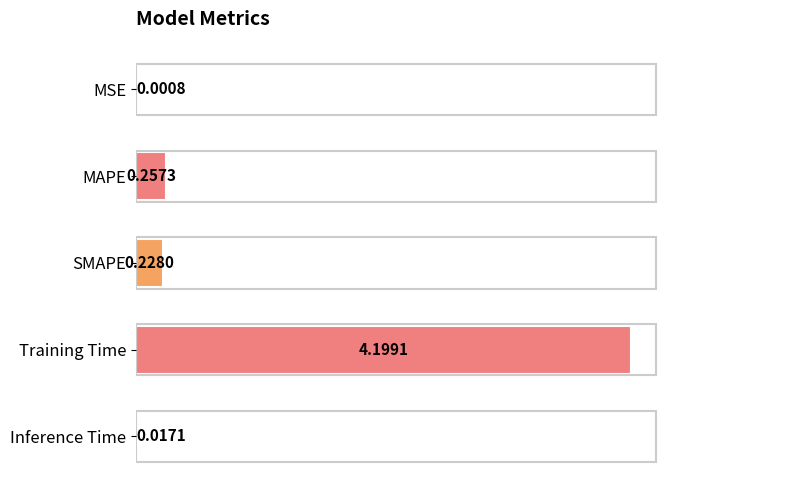

What is the sum of all values?

4.7